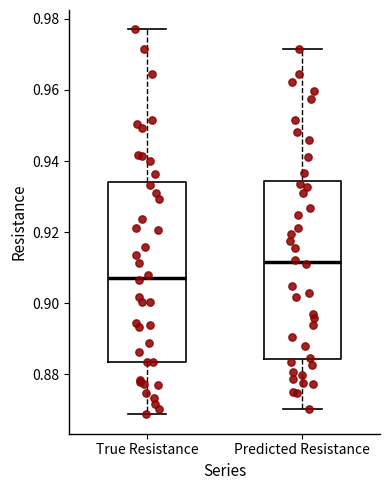

Reading left to right, read every box against the y-axis: the position of its median line, the range the box covers, and the ends of its whiskers. The values are not printed on the chart, so give them approximately, as read against the axis.

True Resistance: median 0.908, box 0.884 to 0.934, whiskers 0.868 to 0.978
Predicted Resistance: median 0.912, box 0.884 to 0.934, whiskers 0.870 to 0.972